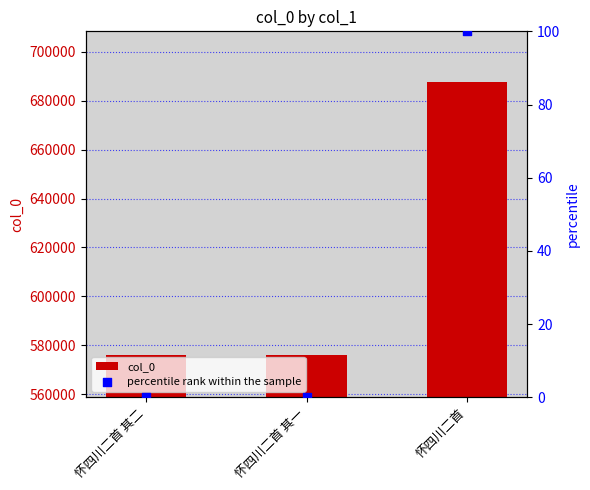

Which series has the largest Y range (max minus min)?

col_0